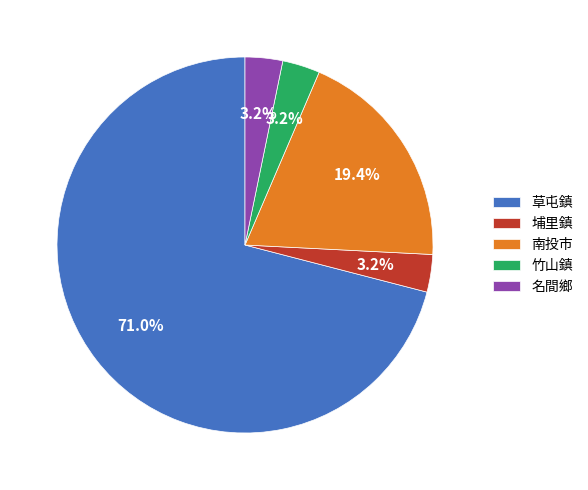

Is there any slice that represents more than half of the pie?

Yes